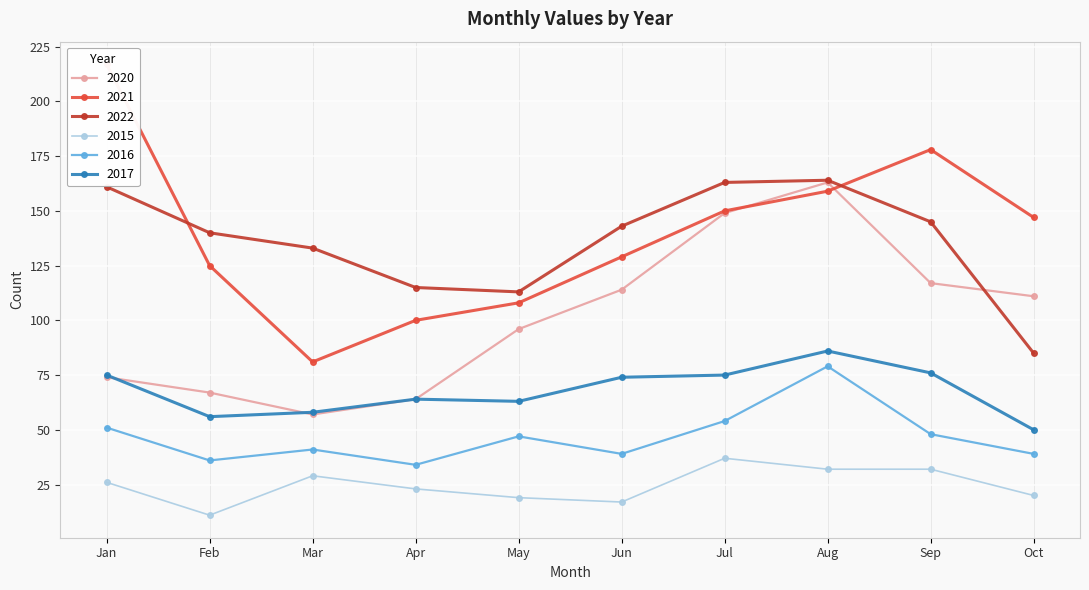

How many distinct data groups are displayed?

6